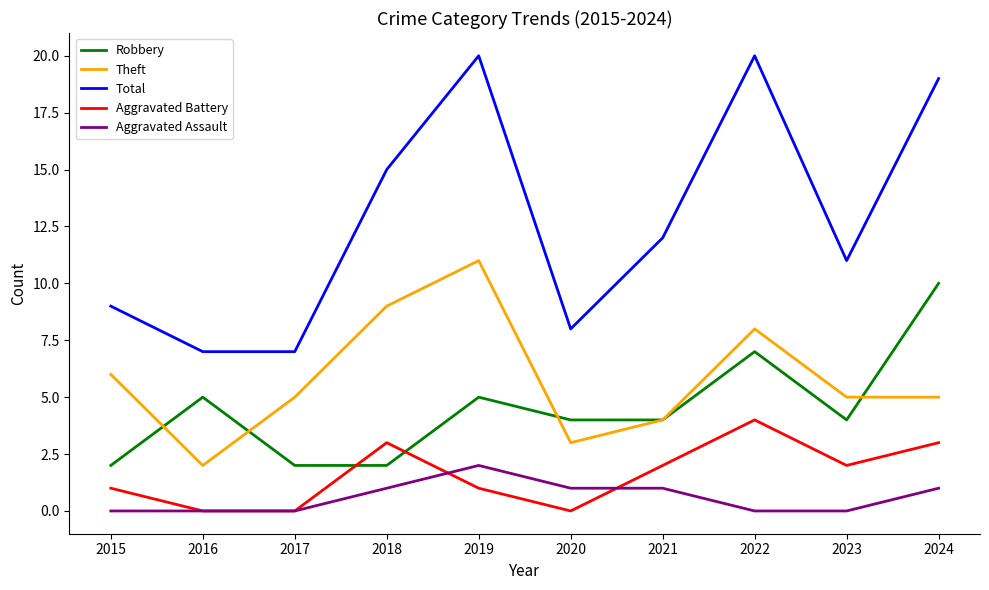

What is the greatest value displayed?

20